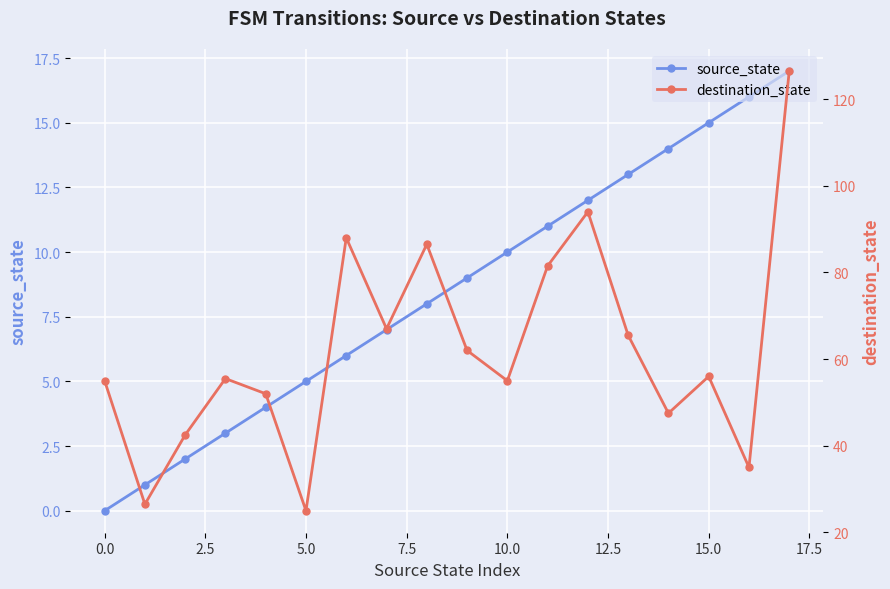

What is the difference between the maximum and minimum values in the source_state series?

17